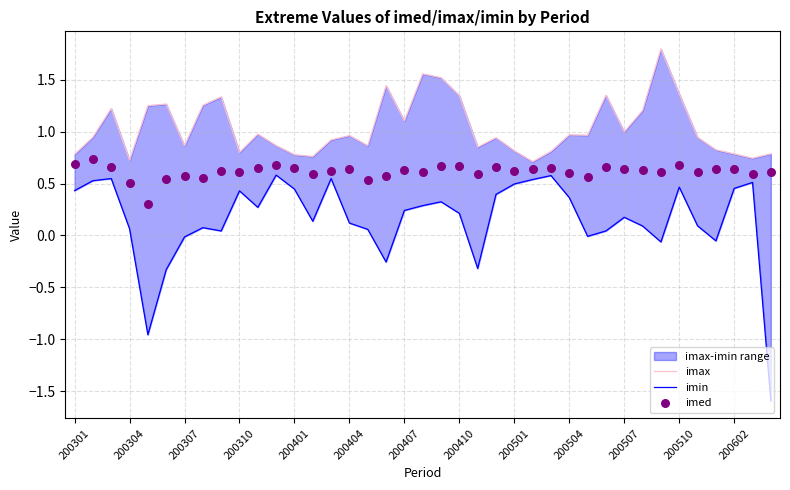

Which series reaches the maximum Y coordinate?

imax